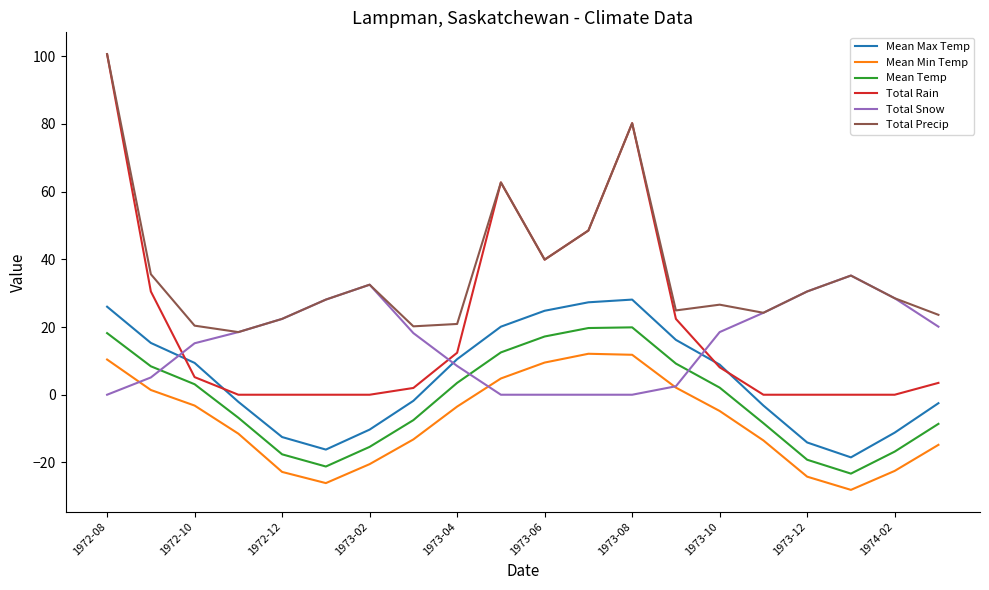

Which series has the largest range (max minus min)?

Total Rain